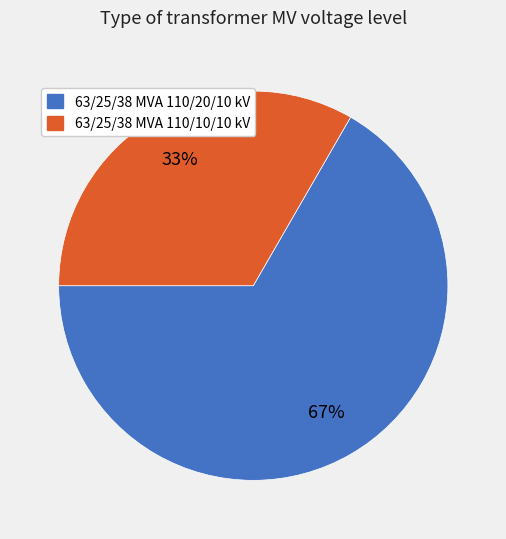

Is it true that 63/25/38 MVA 110/20/10 kV is 67% of the pie?

True